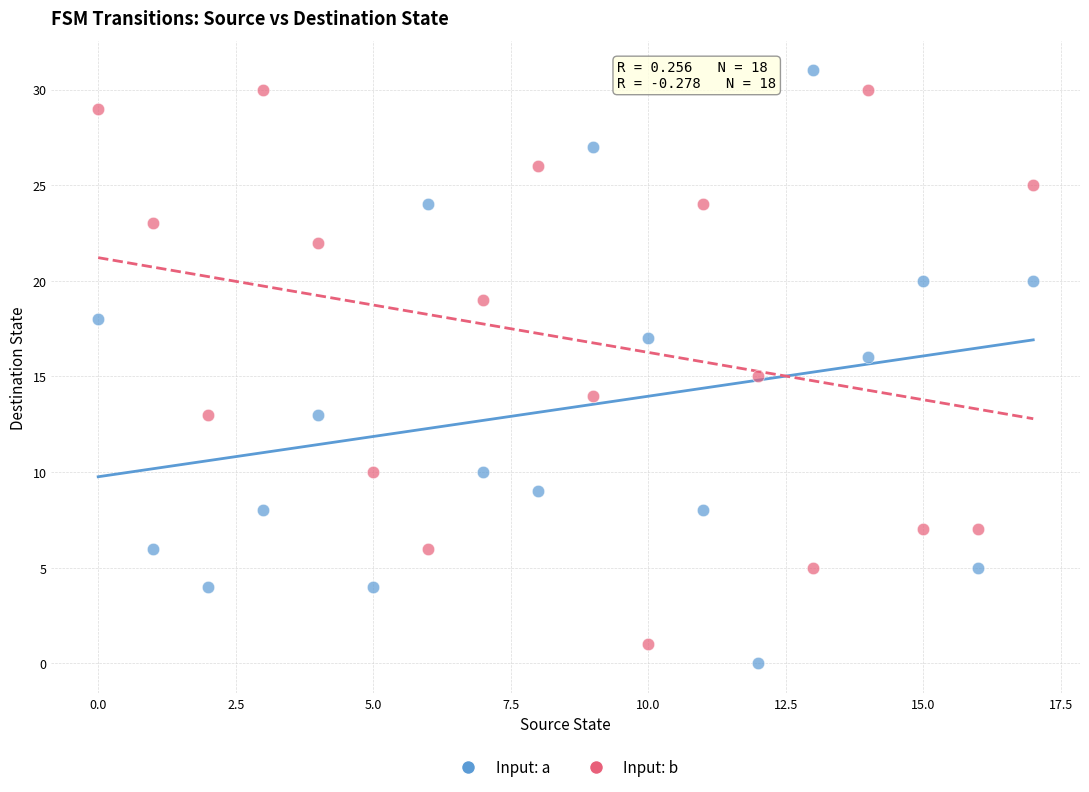

Which series has the largest Y range (max minus min)?

Input: a